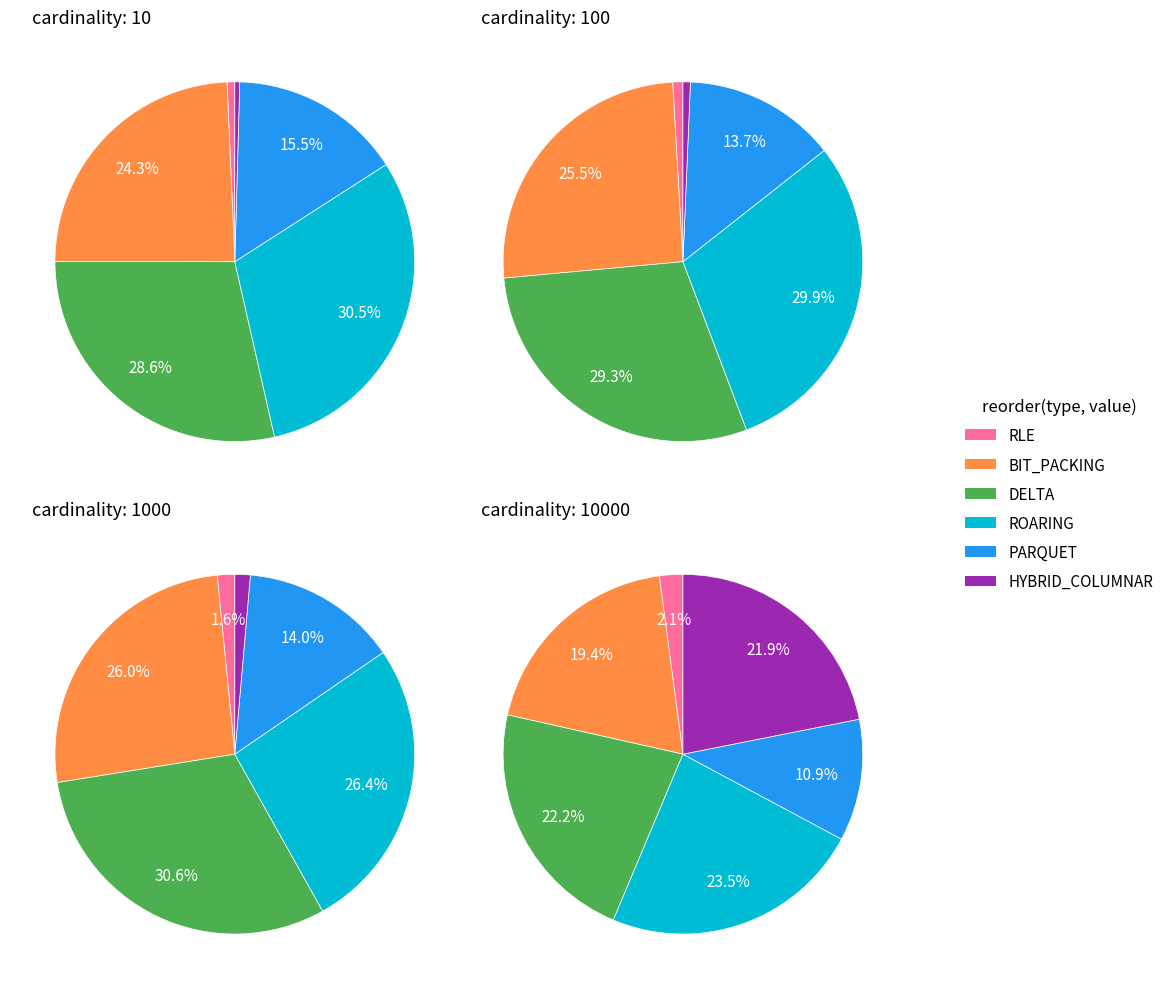

What portion of the pie excludes HYBRID_COLUMNAR?

99.6%